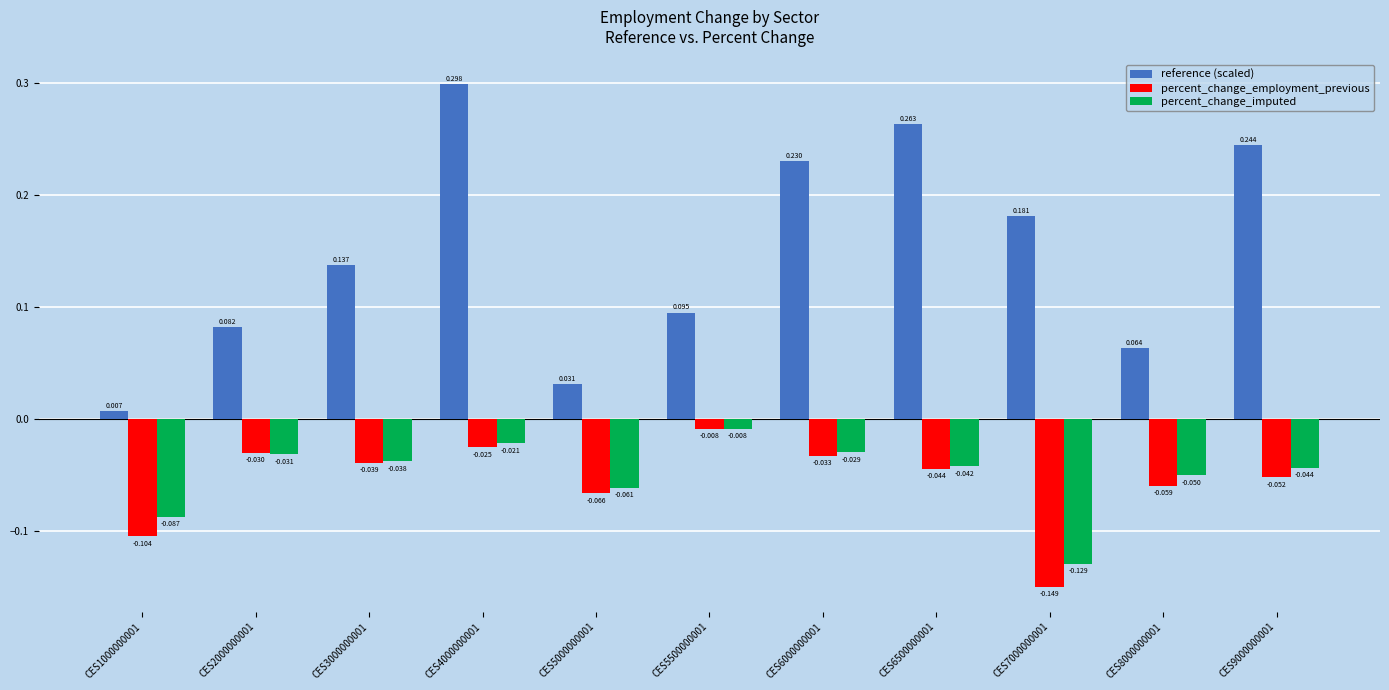

How many distinct data groups are displayed?

3